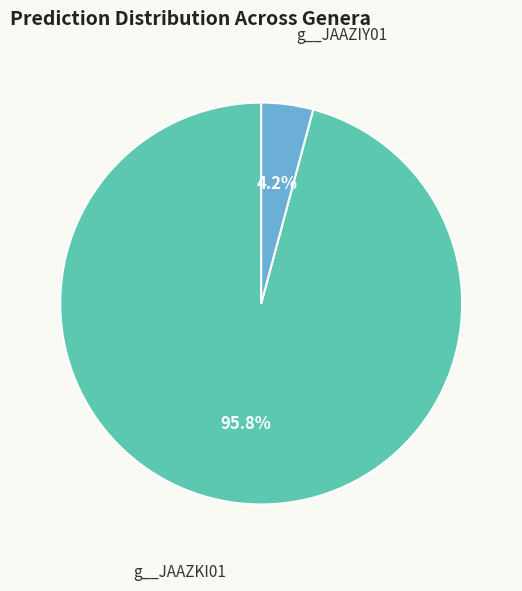

Does g__JAAZIY01 account for over 50% of the chart?

No